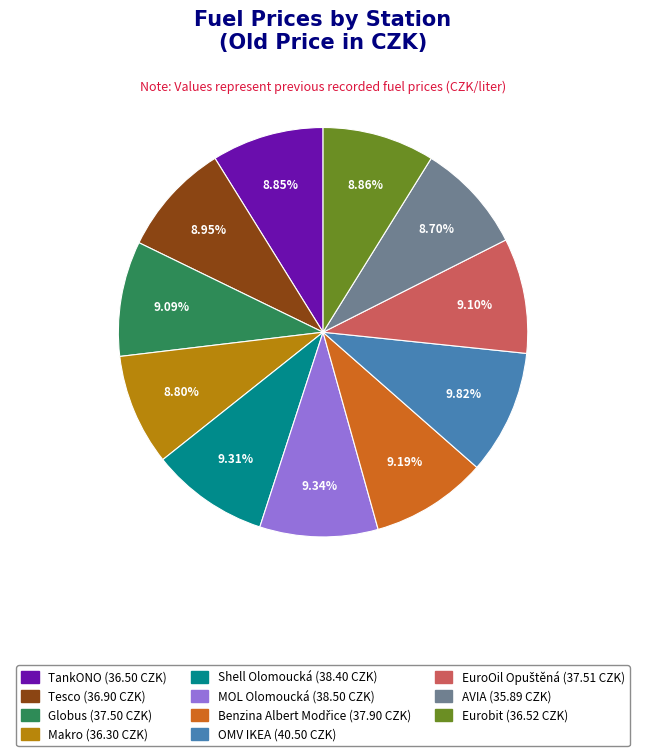

Is the sum of Tesco and Shell Olomoucká greater than half?

No